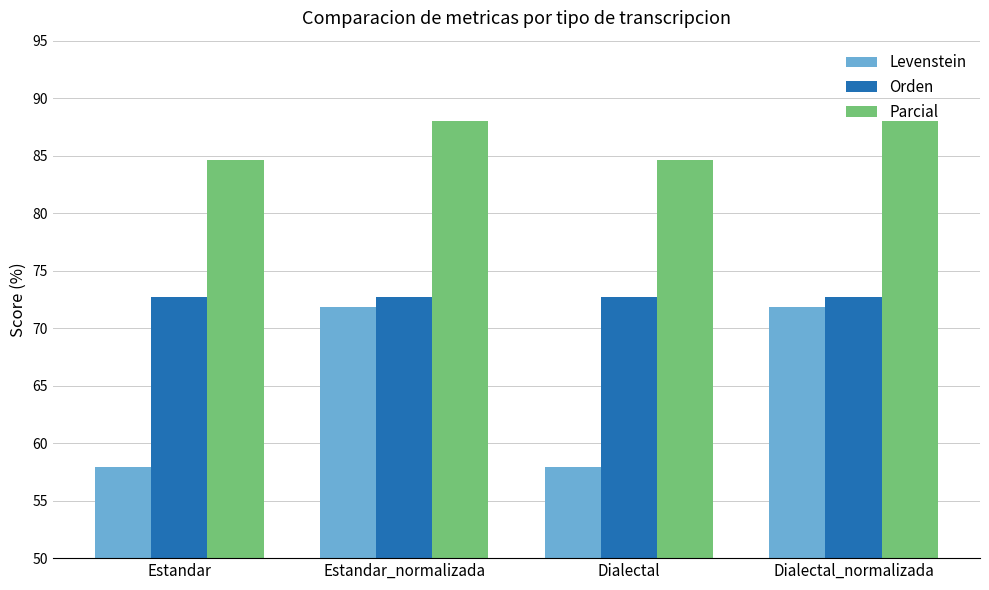

Read the Orden value at Estandar.

72.7